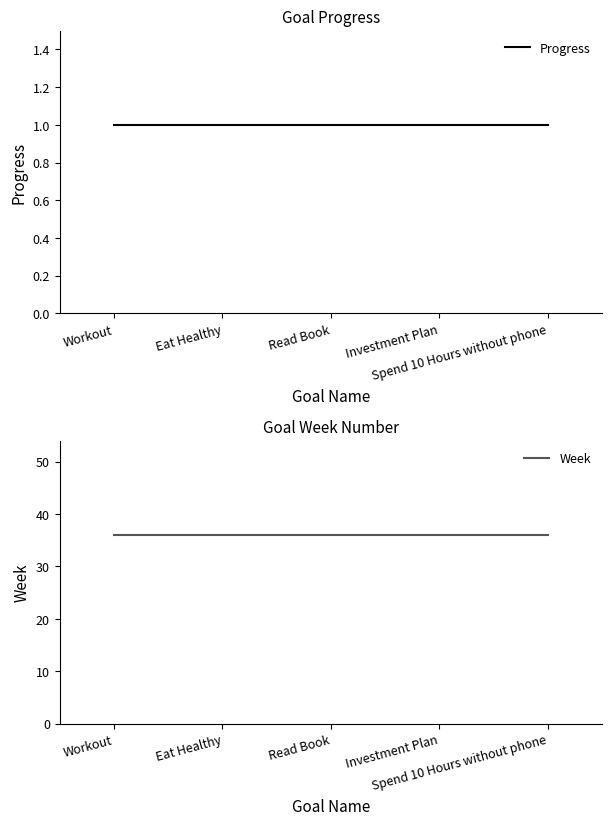

Reading left to right, extract all data points from this chart.

Progress: 1	1	1	1	1
Week: 36	36	36	36	36